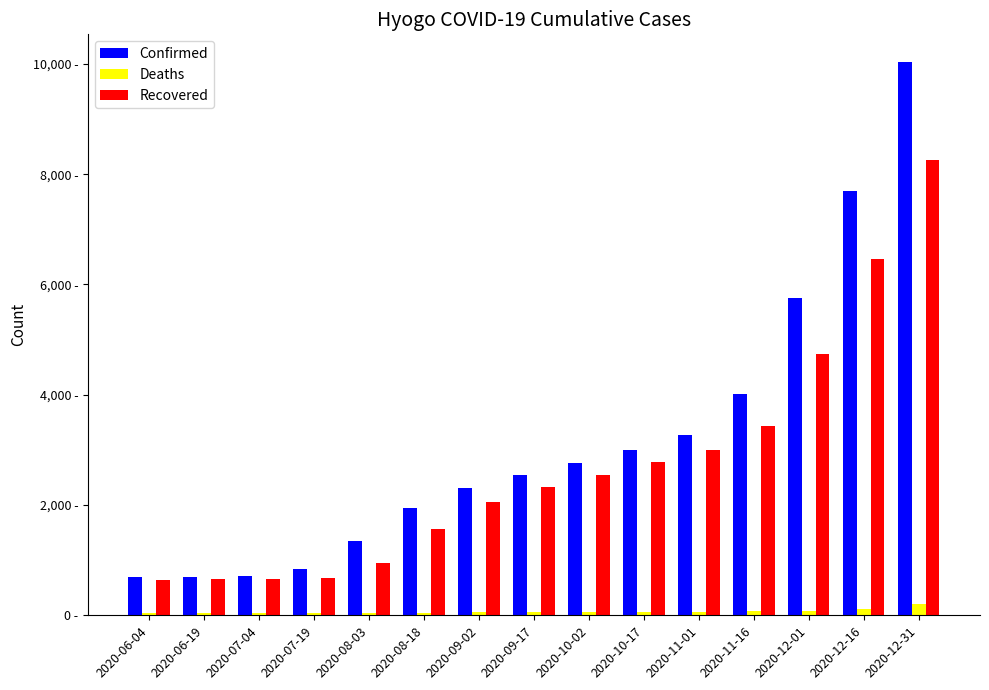

What is the highest value of the Confirmed series?

10035